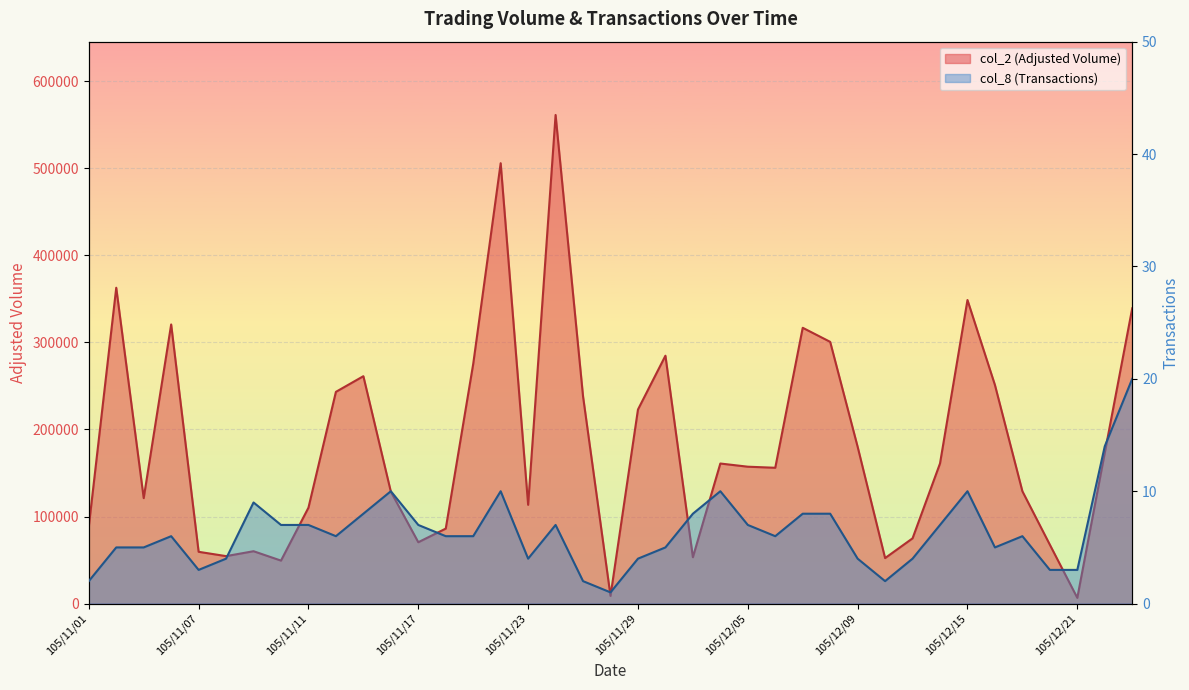

Where does the col_8 (Transactions) series first go above 6?

105/11/09